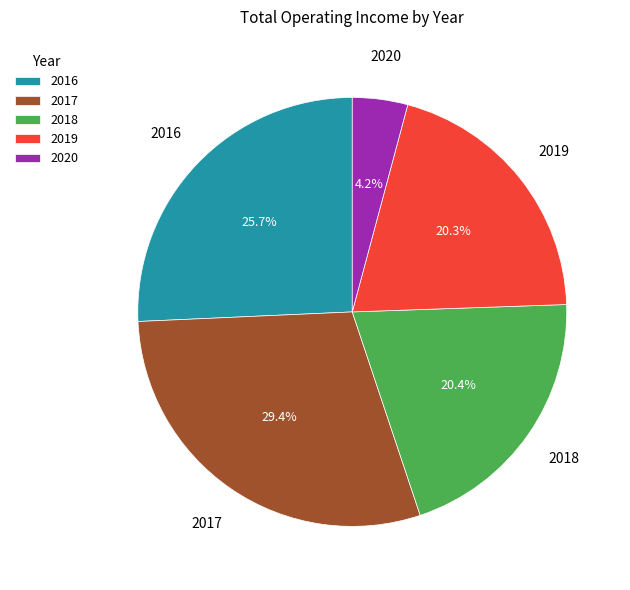

The 2018 slice represents 20% of the pie. True or false?

True